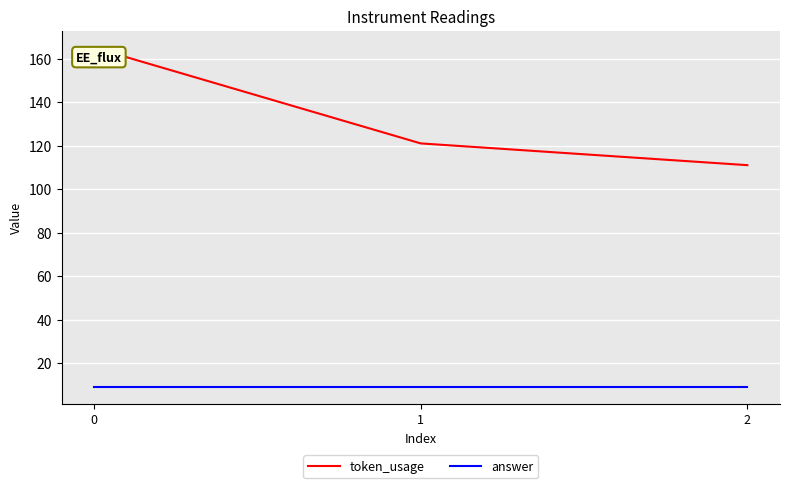

Which series has the widest spread of values?

token_usage